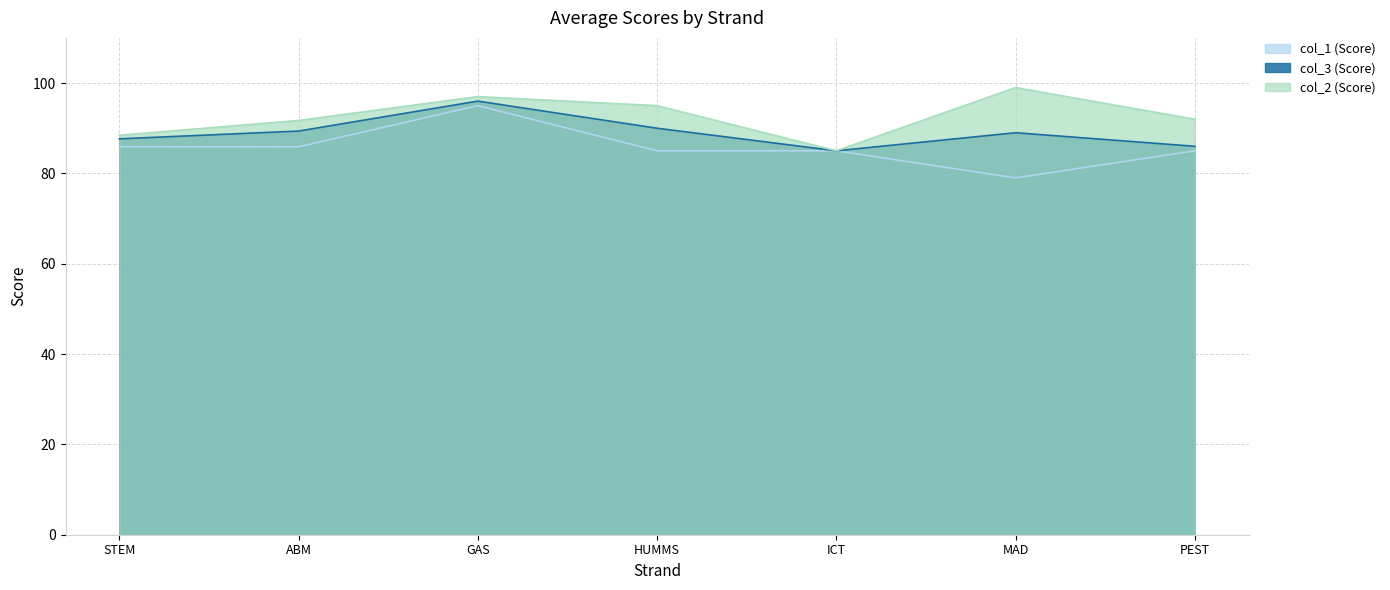

What is the total value across all series at MAD?

267.0